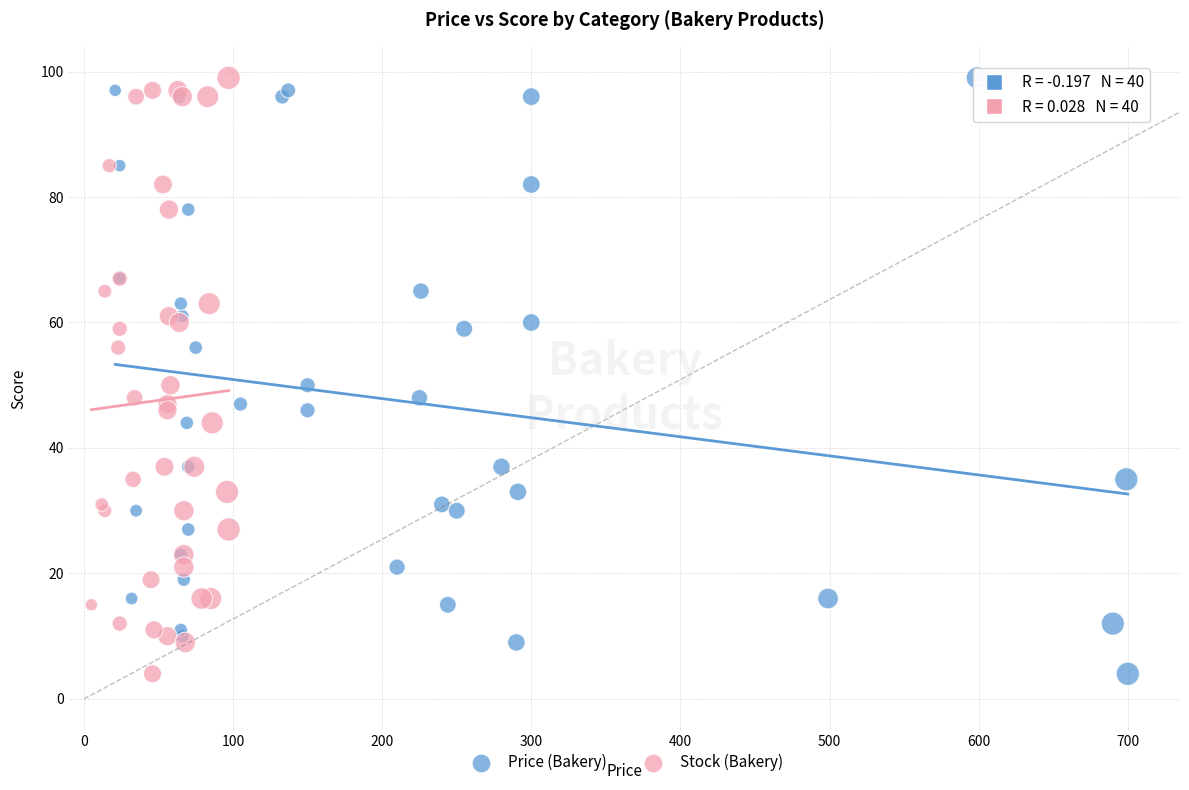

What are all the series names shown in the legend?

Price (Bakery), Stock (Bakery)